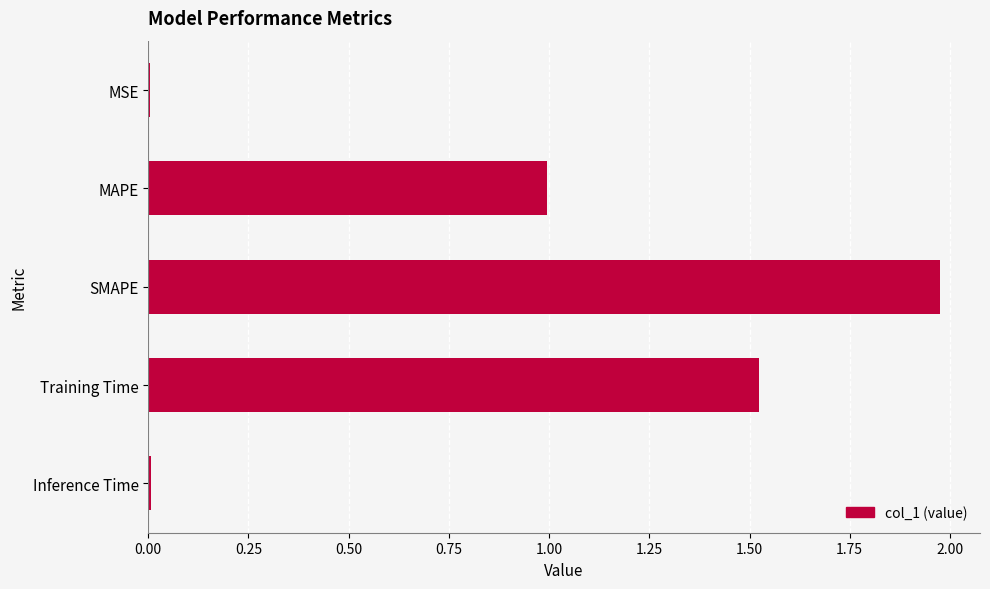

The value at Inference Time is 0.0. True or false?

True